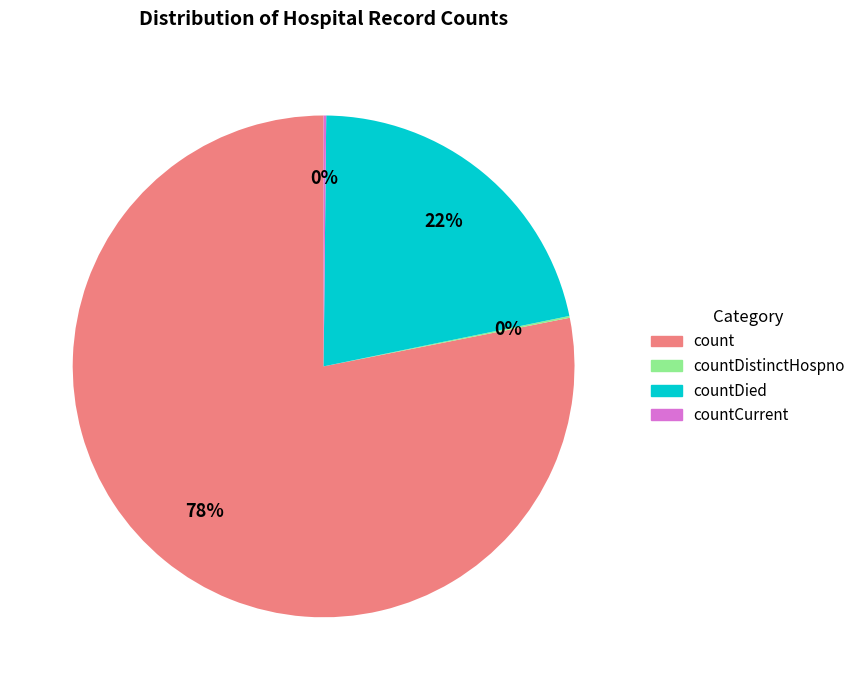

Is there a majority slice in this chart?

Yes